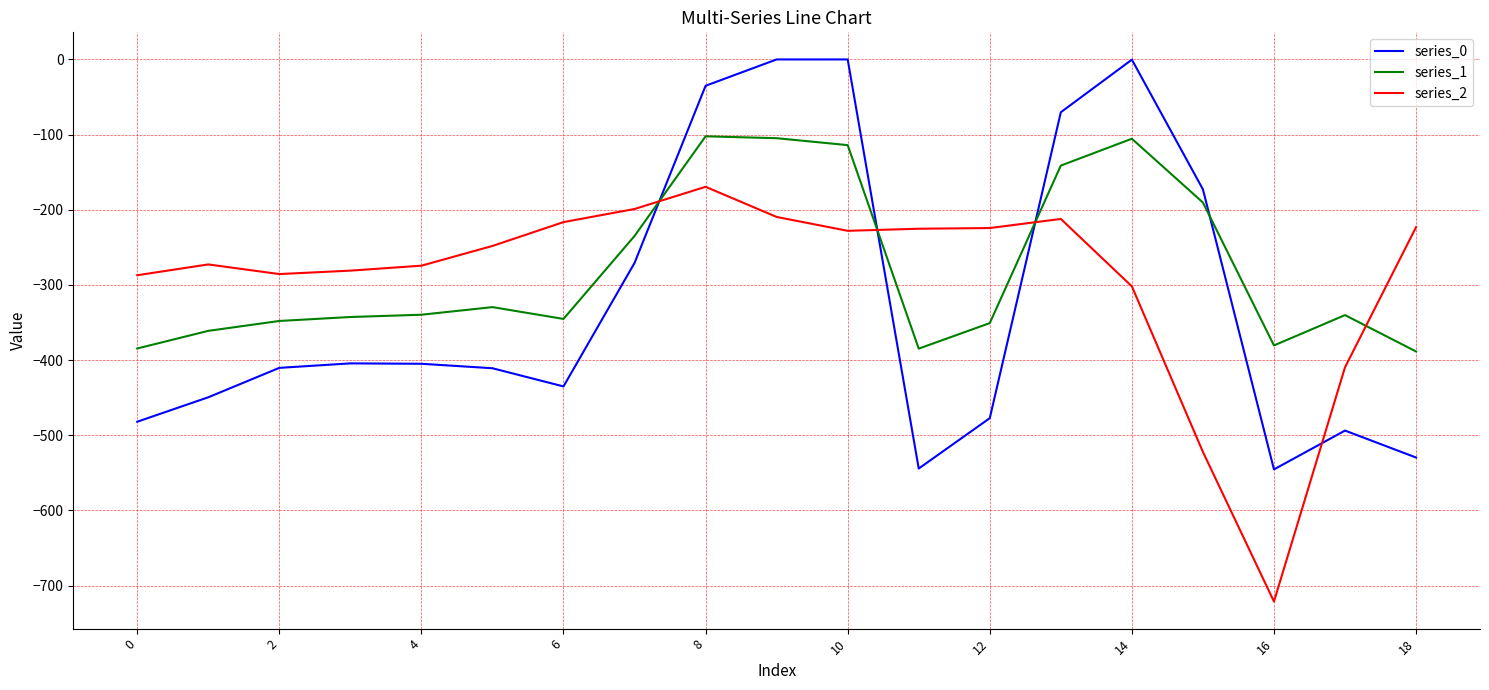

What is the difference between the maximum and minimum values in the series_1 series?

286.3